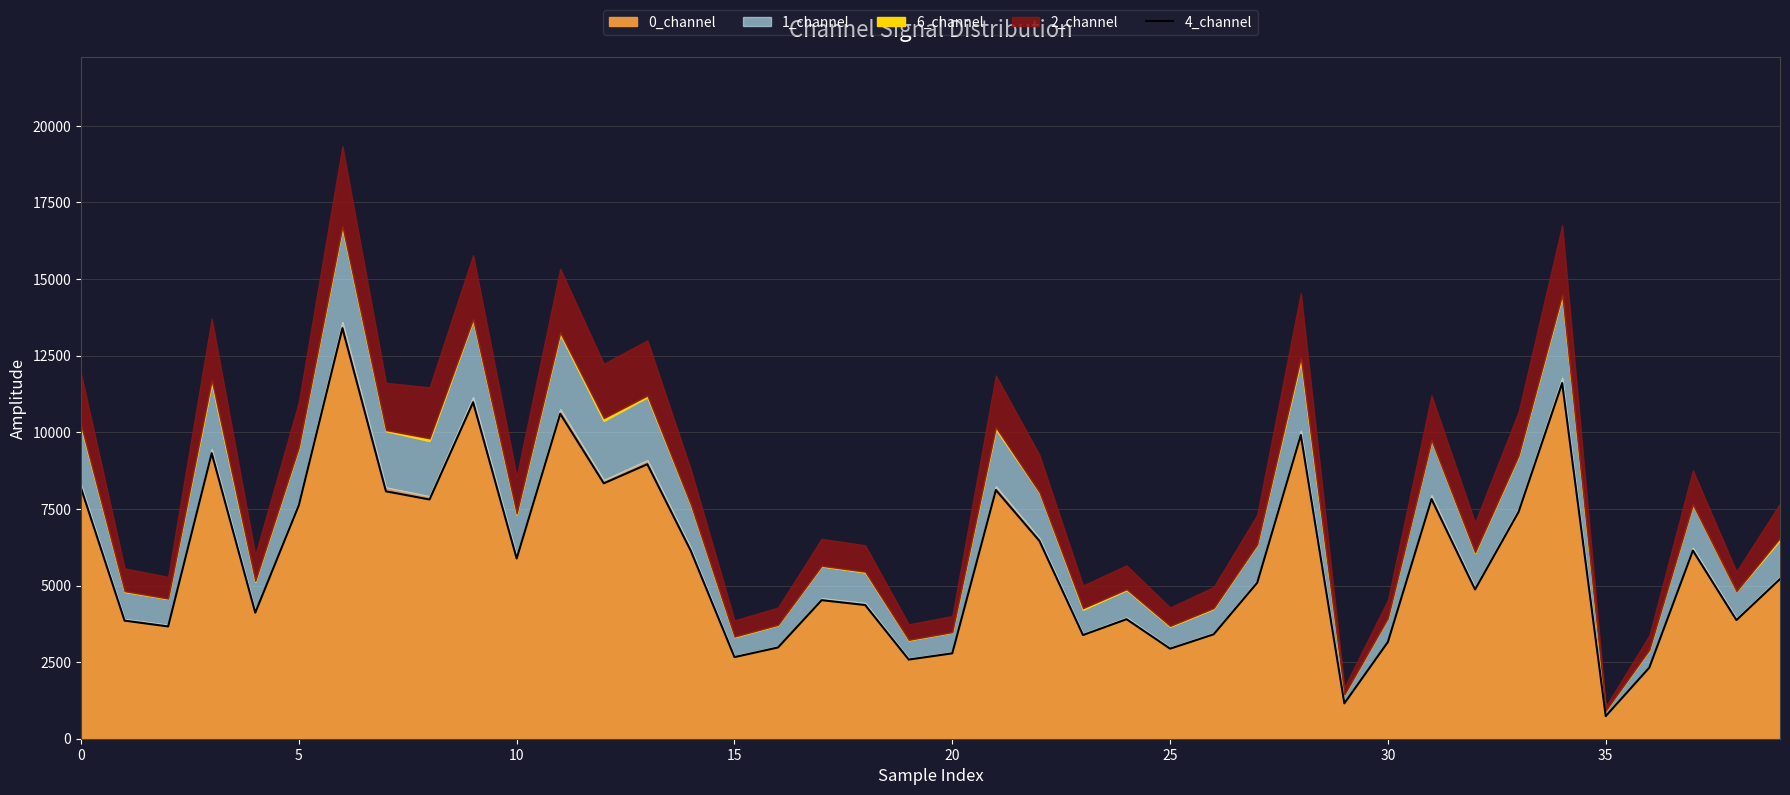

Which has a higher value, 9 or 37?

9